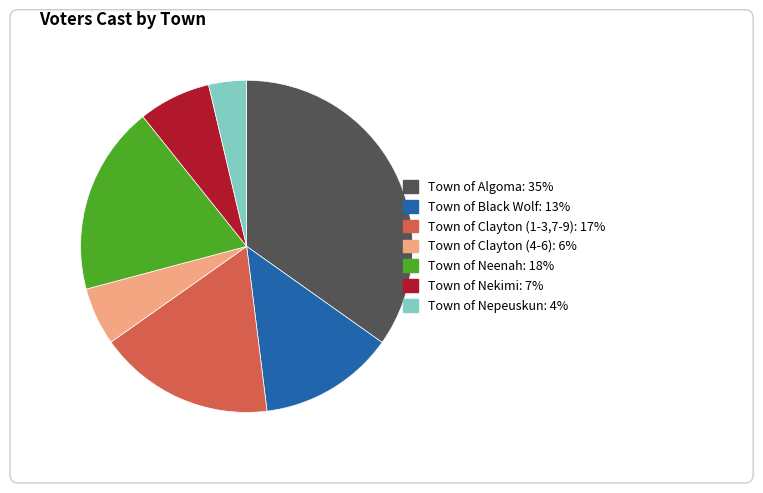

Approximately how many times larger is the value at Town of Algoma compared to Town of Clayton (4-6)?

6.2